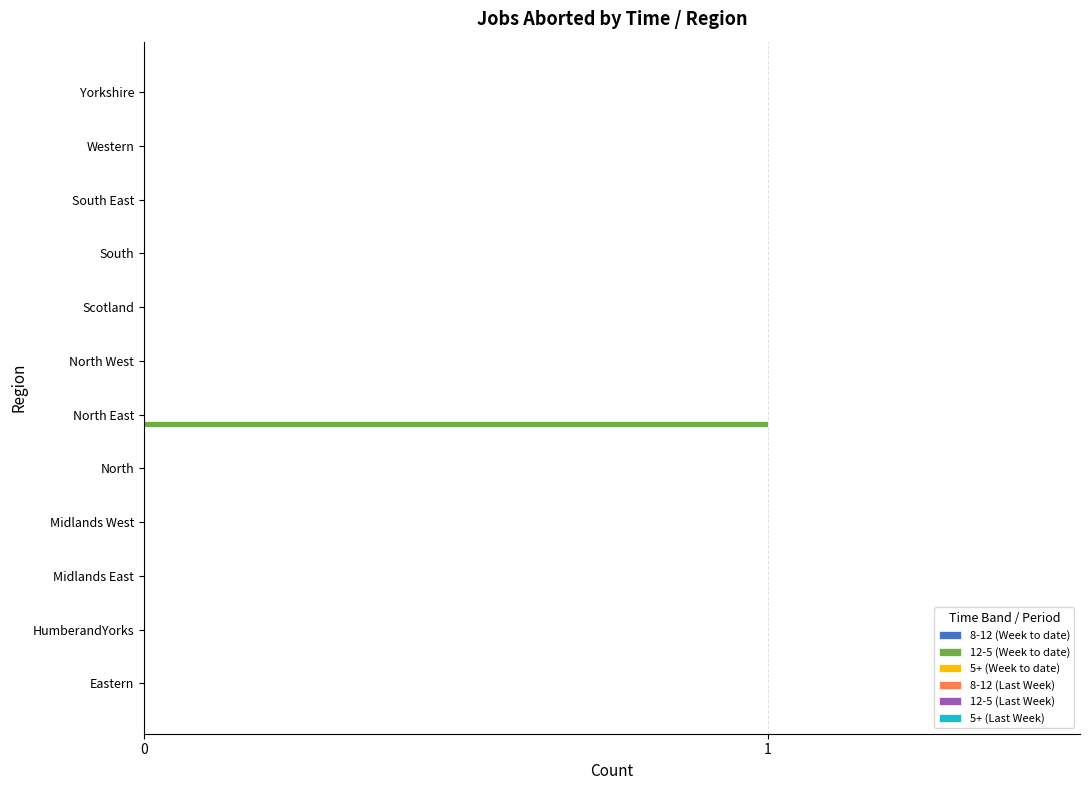

At which category does the chart reach its peak across all series?

North East